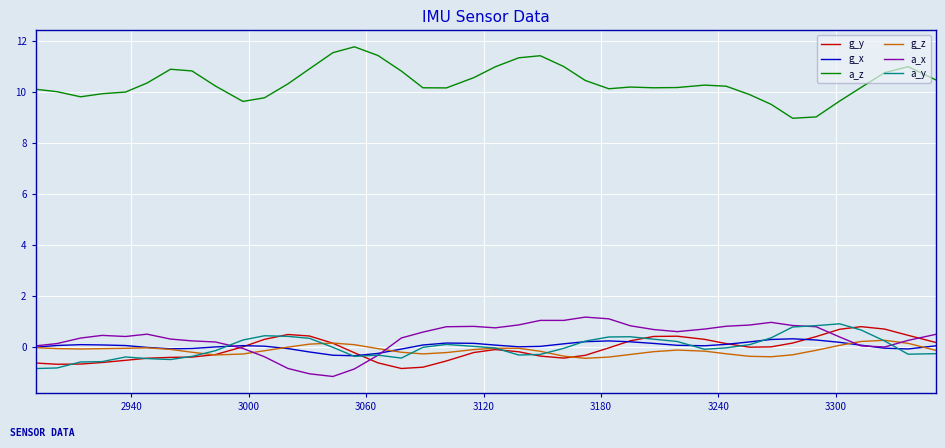

True or false: a_y and a_z intersect in this chart.

False